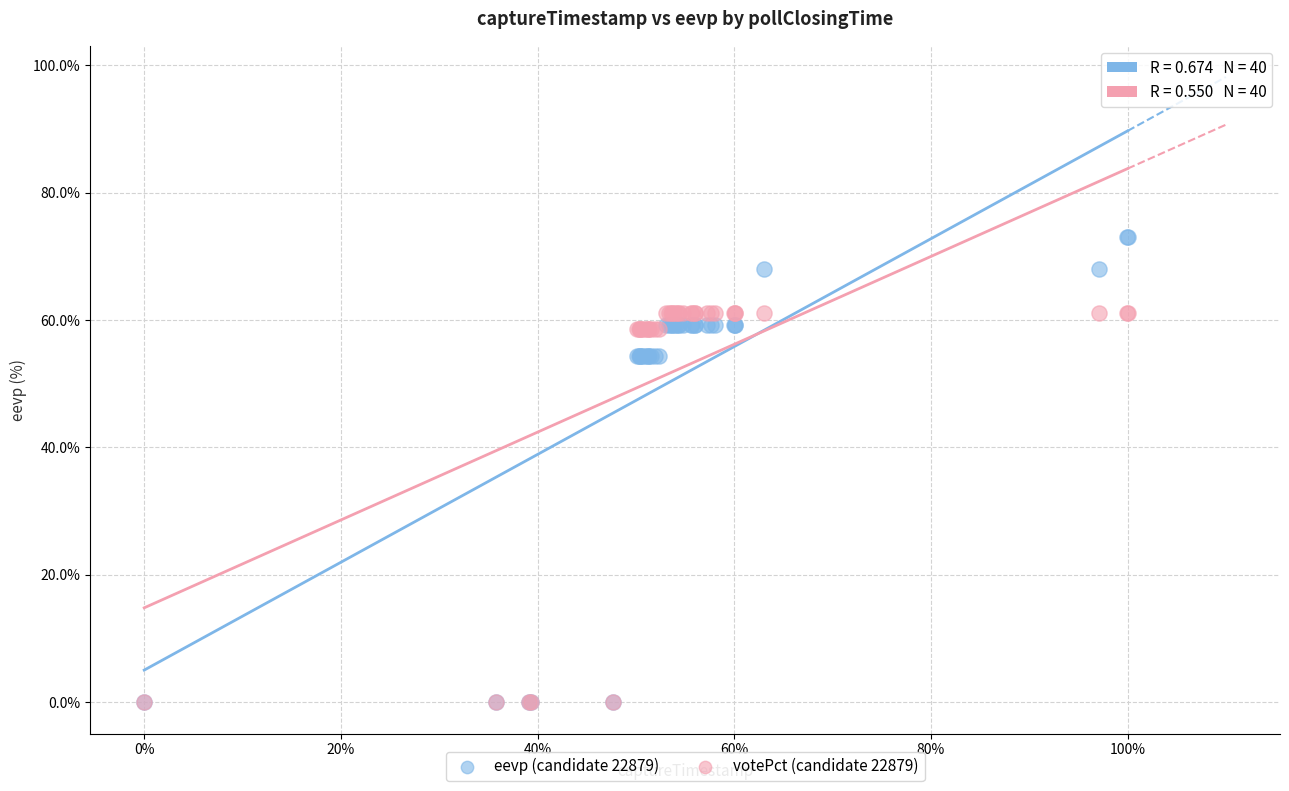

Which series has the largest Y range (max minus min)?

eevp (candidate 22879)